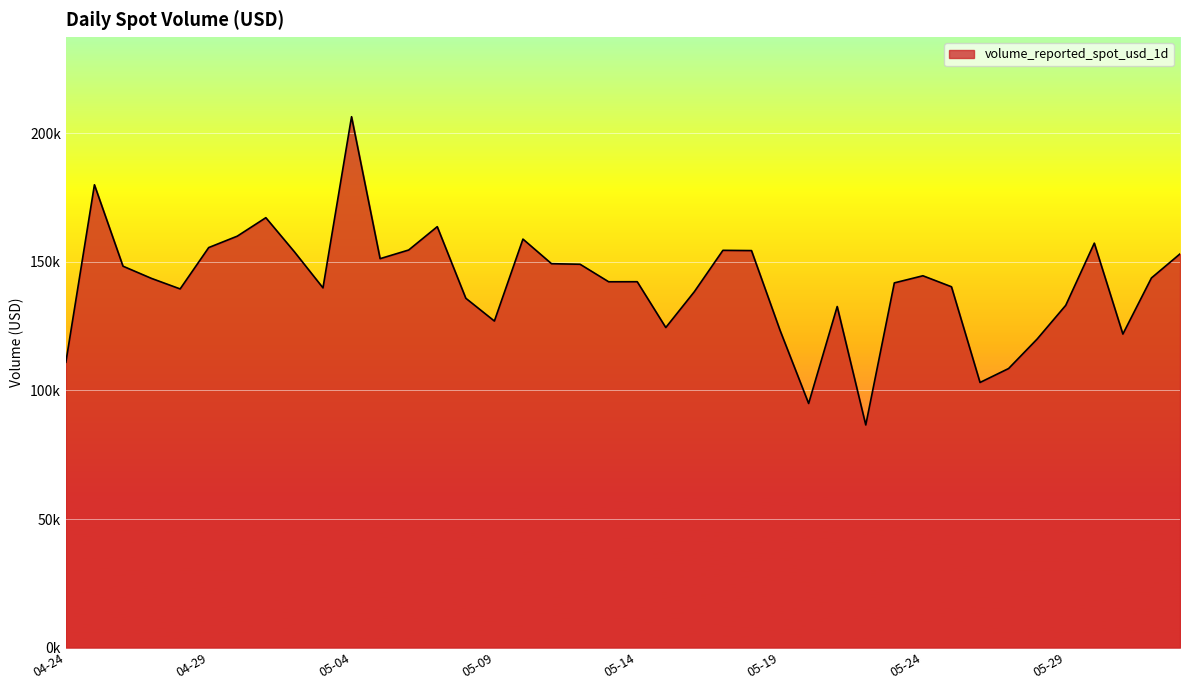

What is the sum of all values?

5653982.7